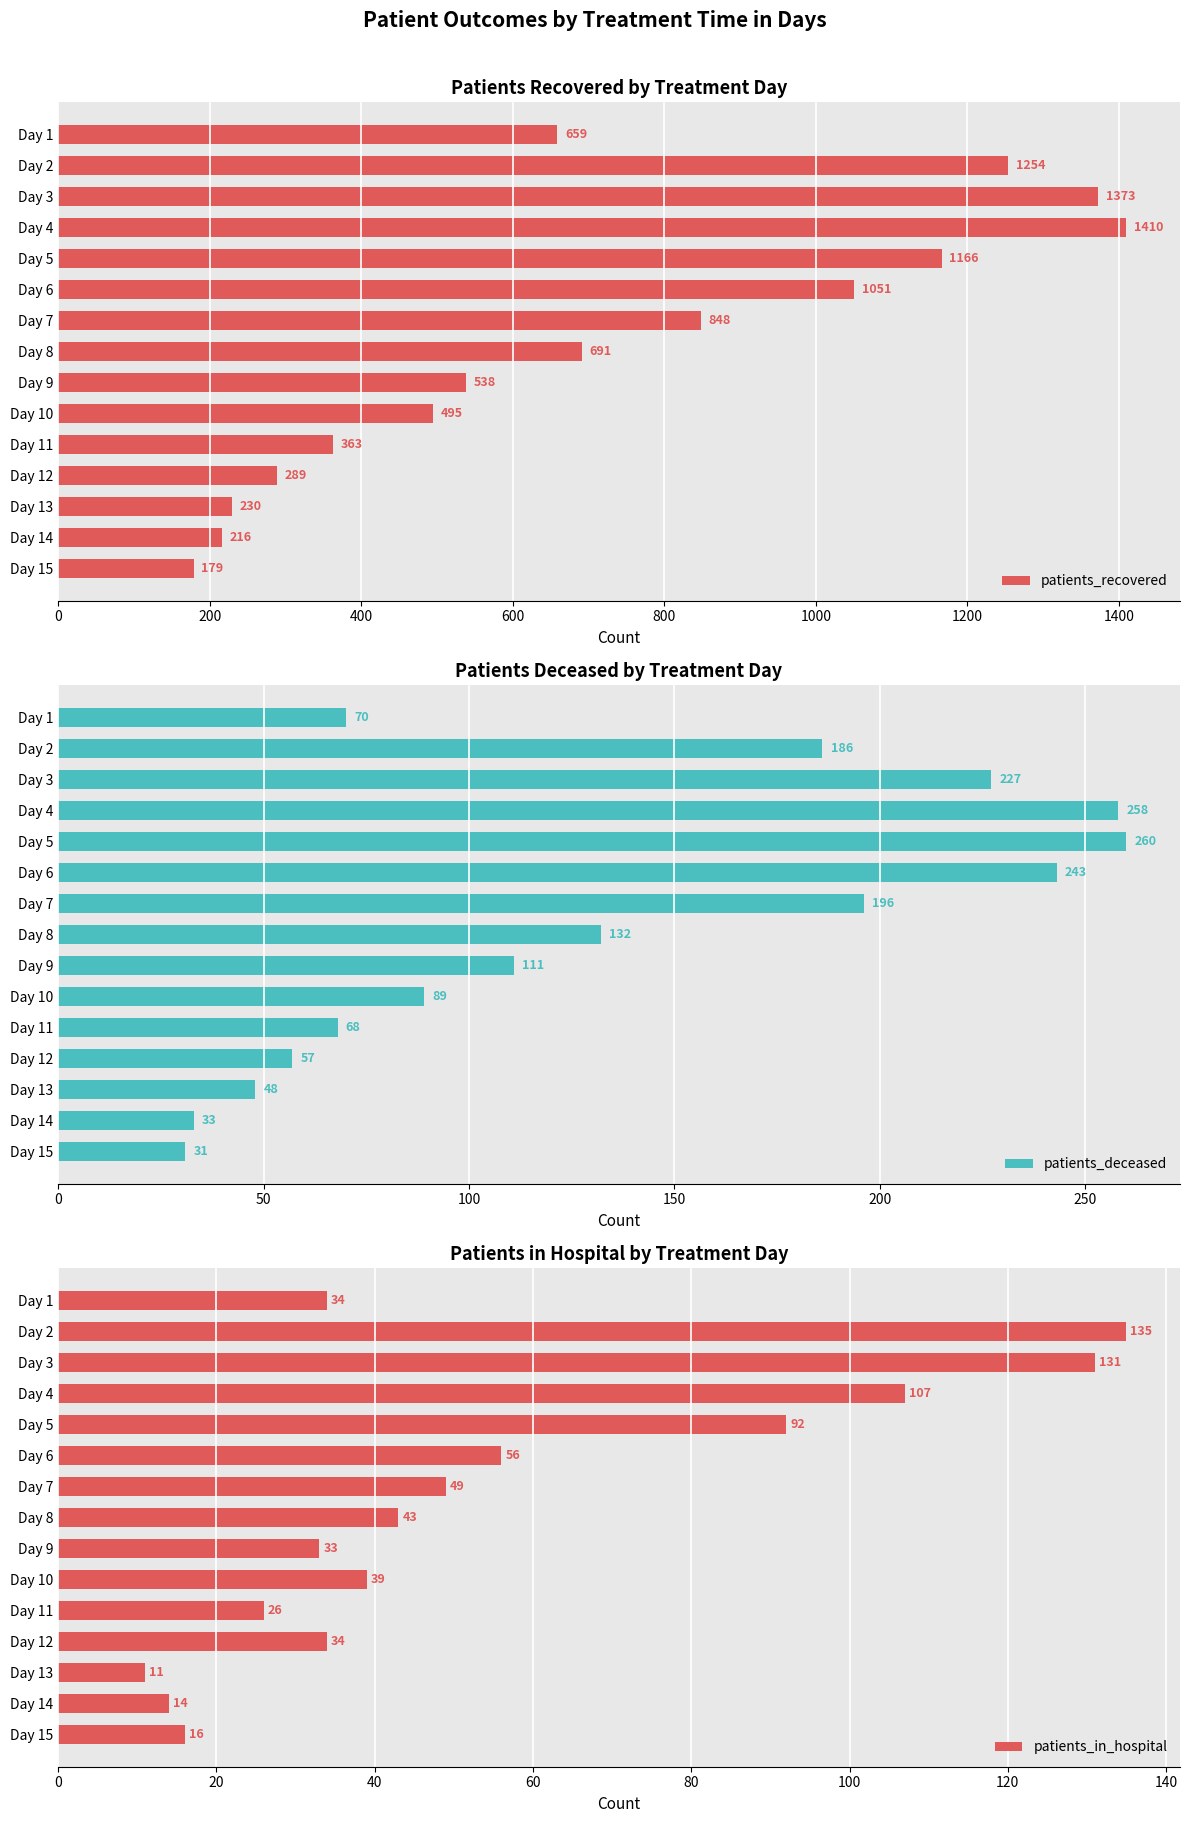

The value of patients_recovered at Day 8 is 691. True or false?

True